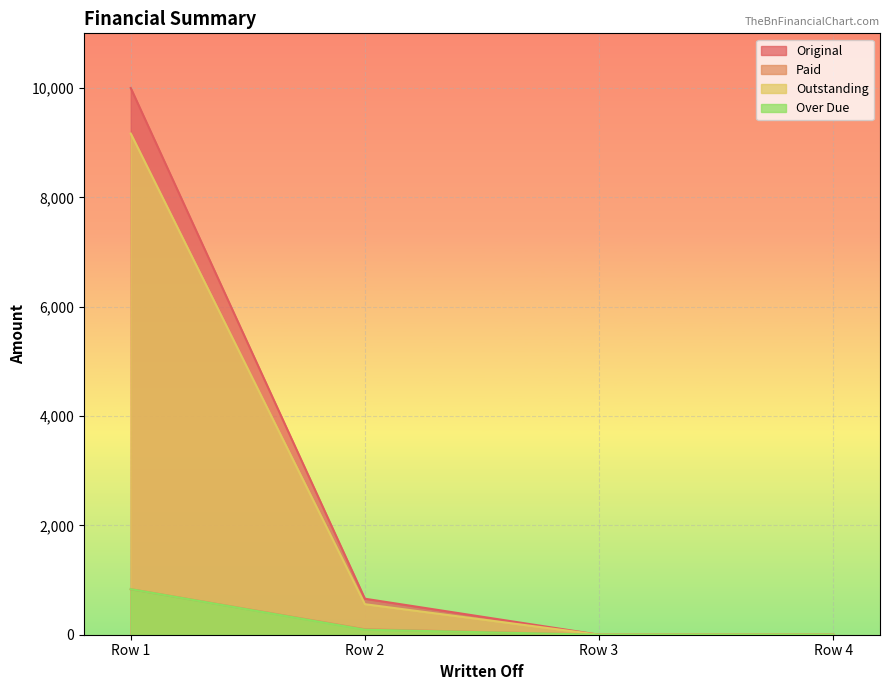

What is the difference between the Original values at Row 4 and Row 2?

658.3